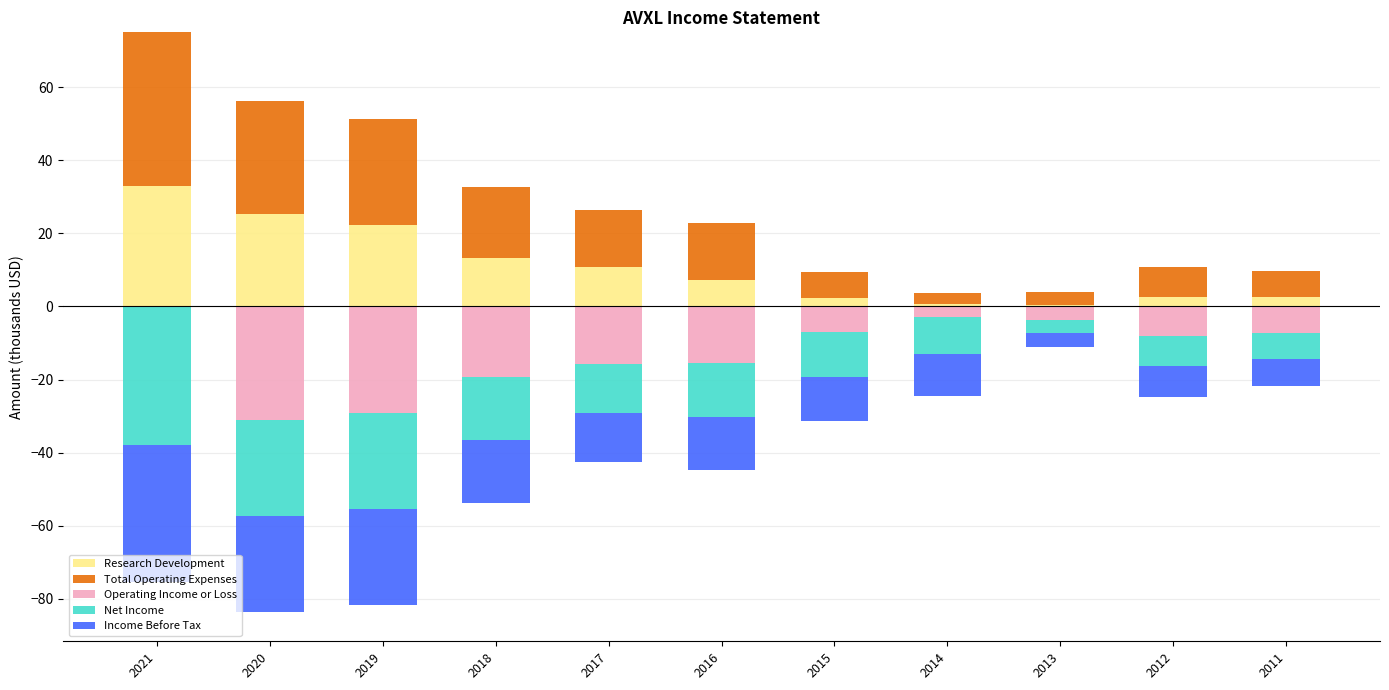

How many categories are shown in the chart?

11